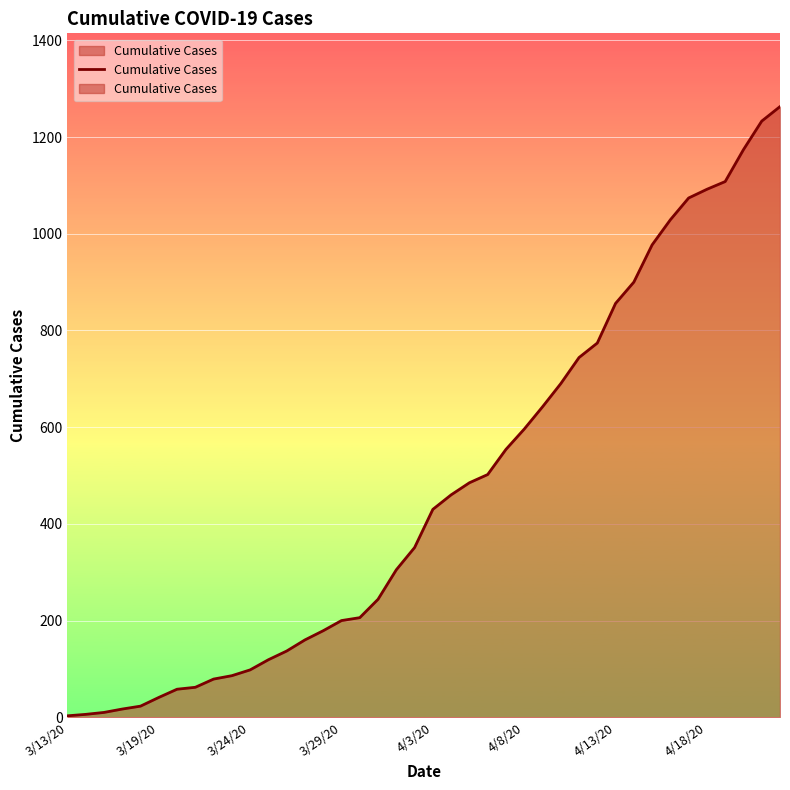

Reading left to right, transcribe all the data shown in this chart.

3	6	10	17	23	41	58	62	79	86	98	119	137	160	179	200	206	244	305	351	430	460	485	502	554	596	642	690	744	774	856	900	977	1029	1074	1092	1108	1174	1233	1263